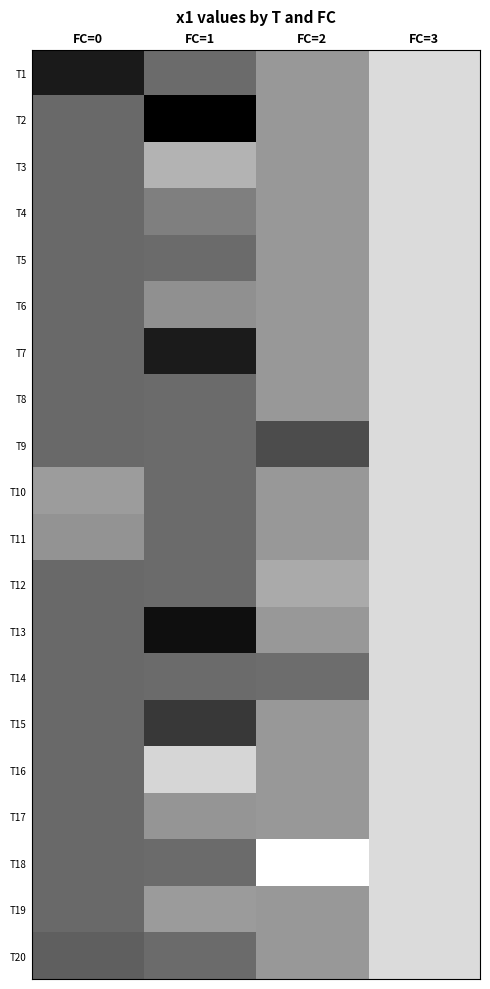

Which has a higher value, FC=2 or FC=1?

FC=2